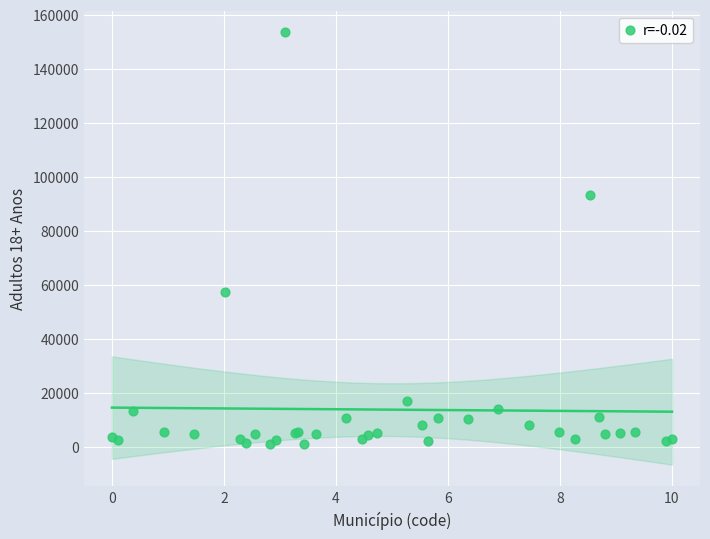

What Y value in the scatter plot is closest to 77344?

93415.2